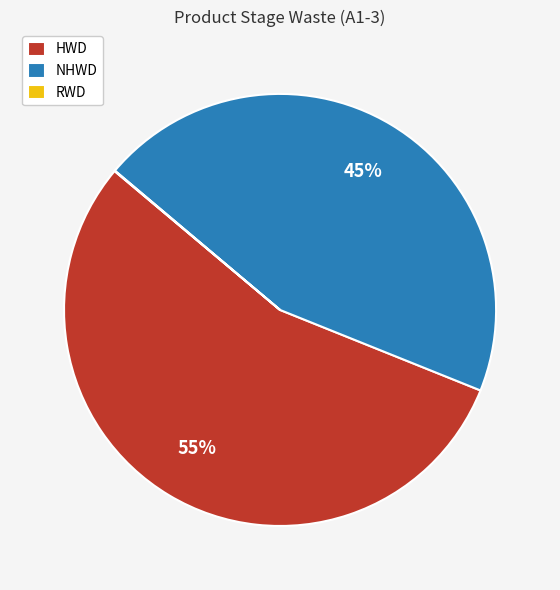

Is it true that NHWD is 58% of the pie?

False